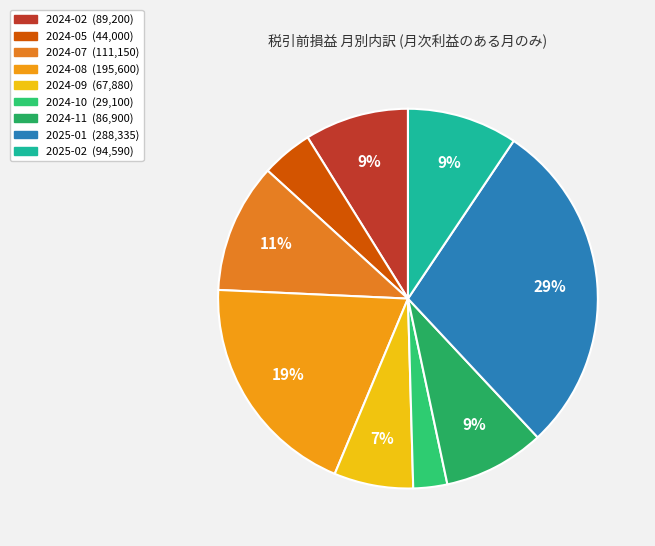

What is the change in value from 2024-08 to 2024-11?

-108700